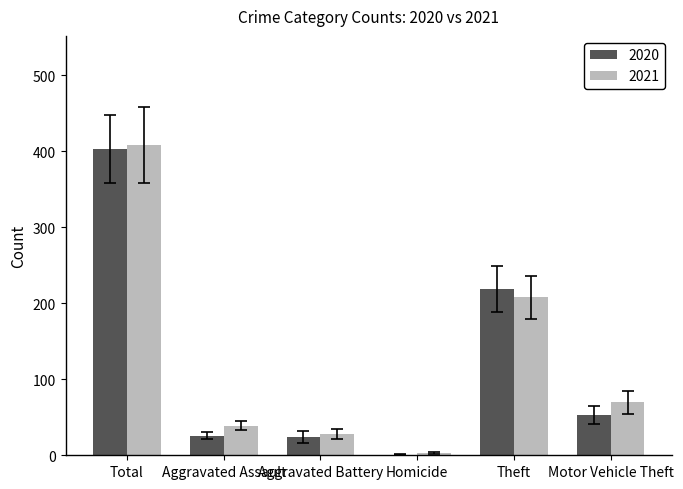

The value of 2020 at Aggravated Battery is 24. True or false?

True